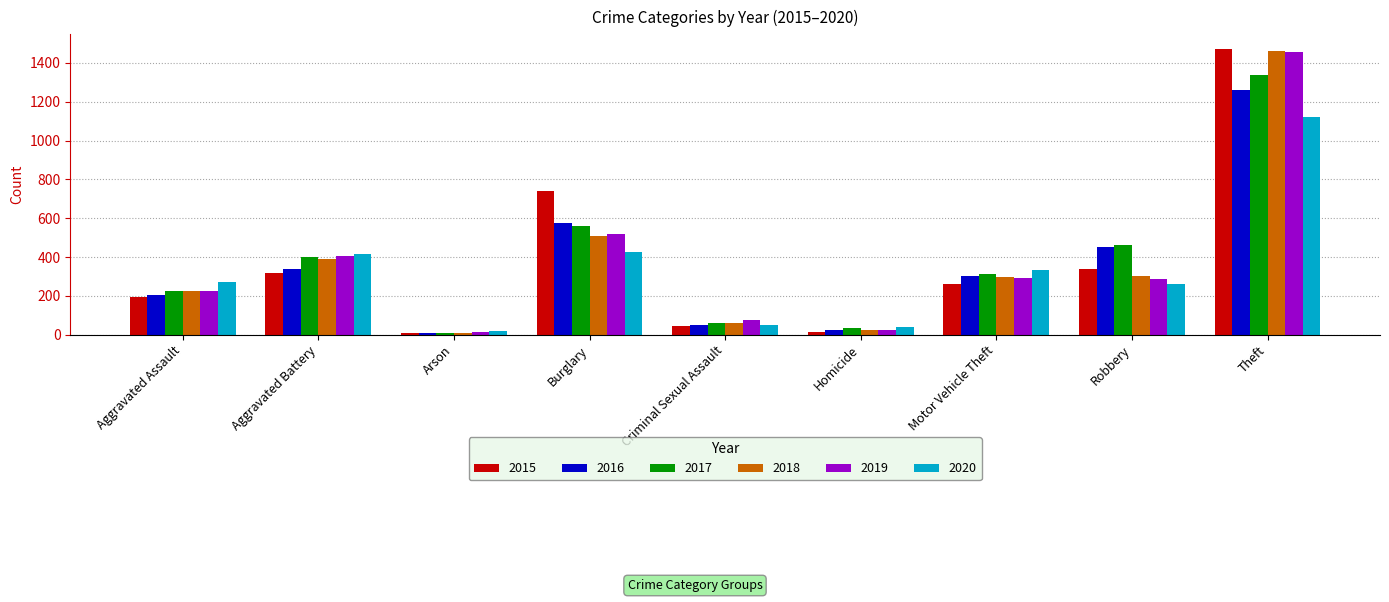

At which label does 2018 reach its peak?

Theft